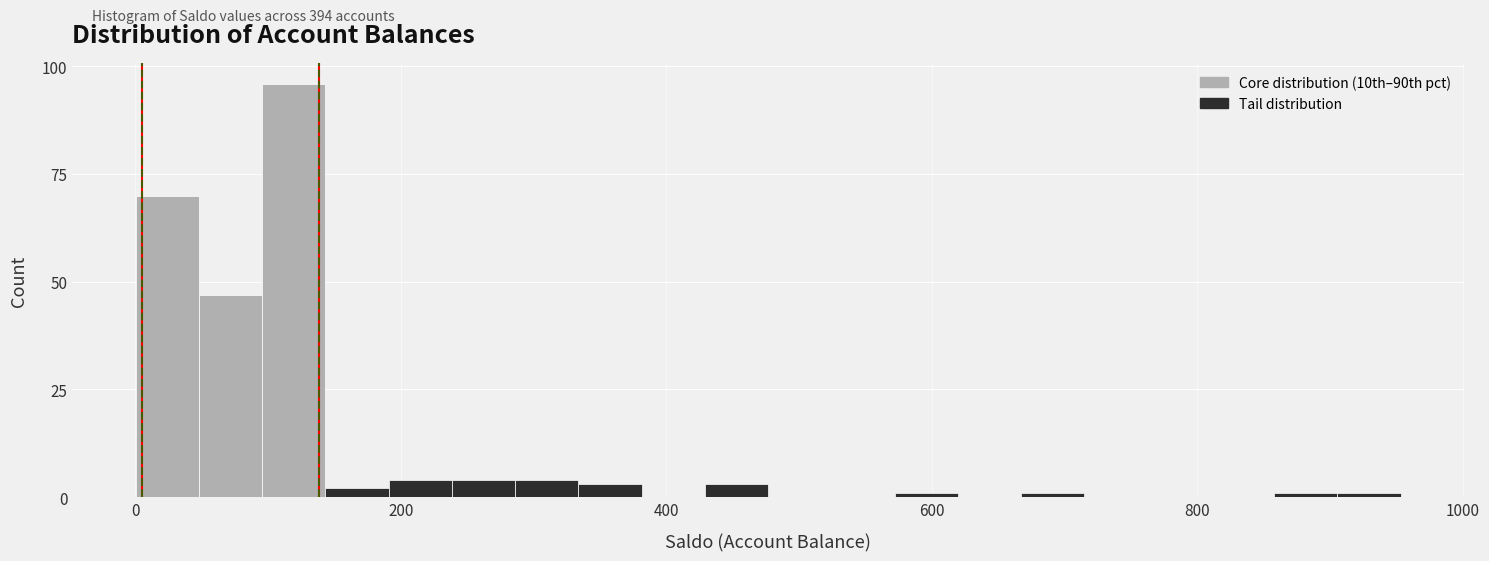

Around what value on the x-axis is the tallest bar? Give the approximate position of its centre, as read against the axis.

120